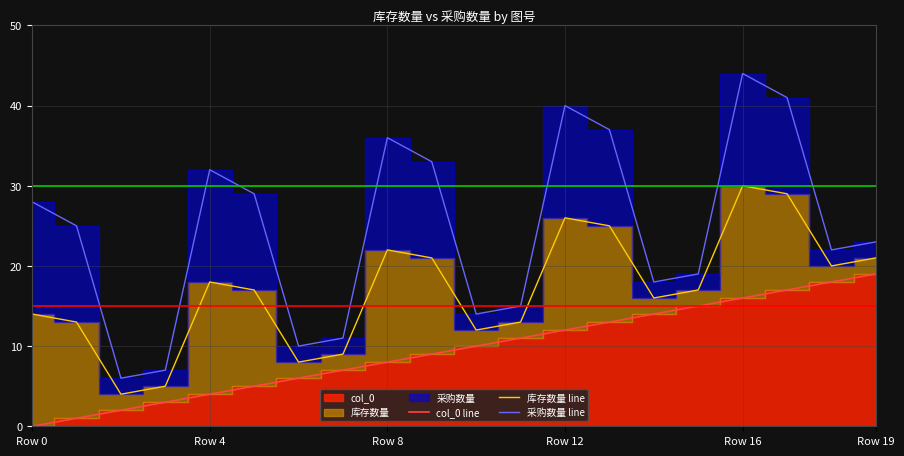

How many interior local peaks does the 库存数量 line series have?

4